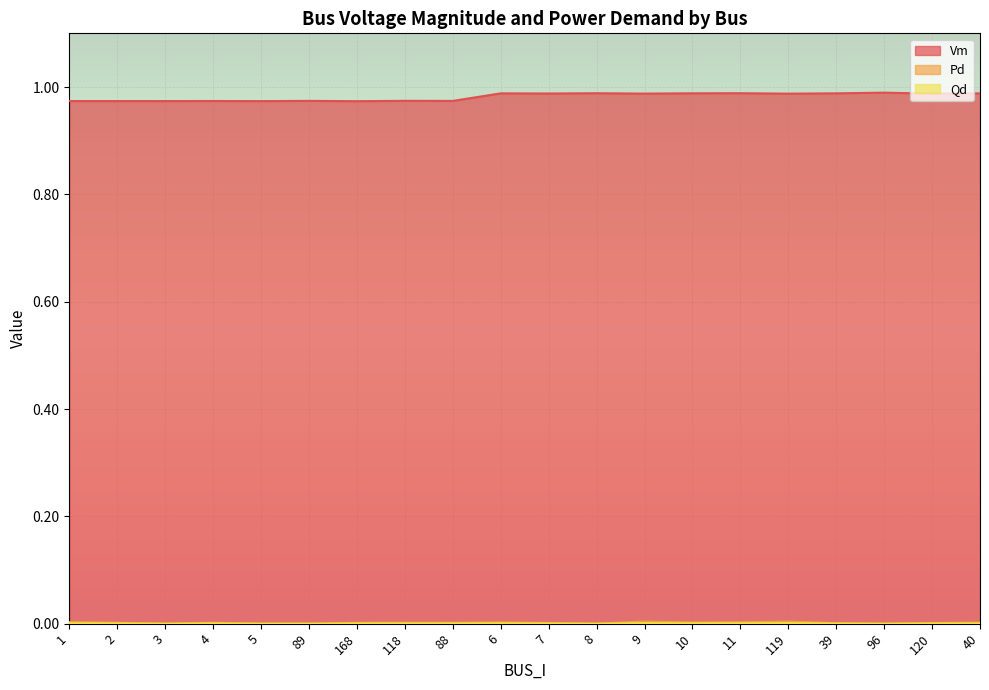

What is the lowest value of the Vm series?

1.0